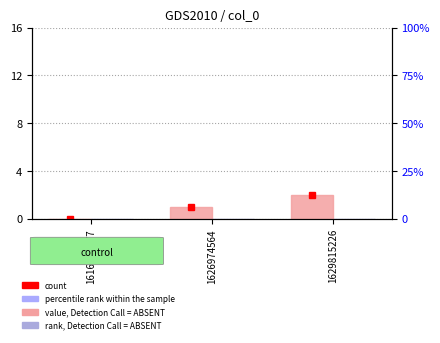

The col_2 series shows 0 at 1626974564. True or false?

True